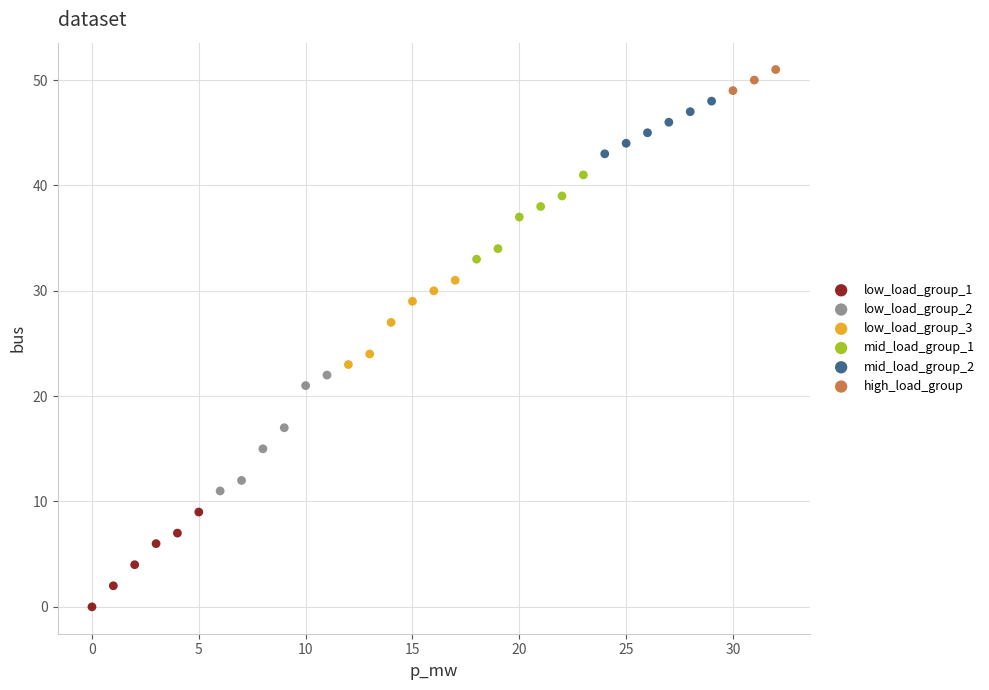

Which series reaches the maximum Y coordinate?

high_load_group